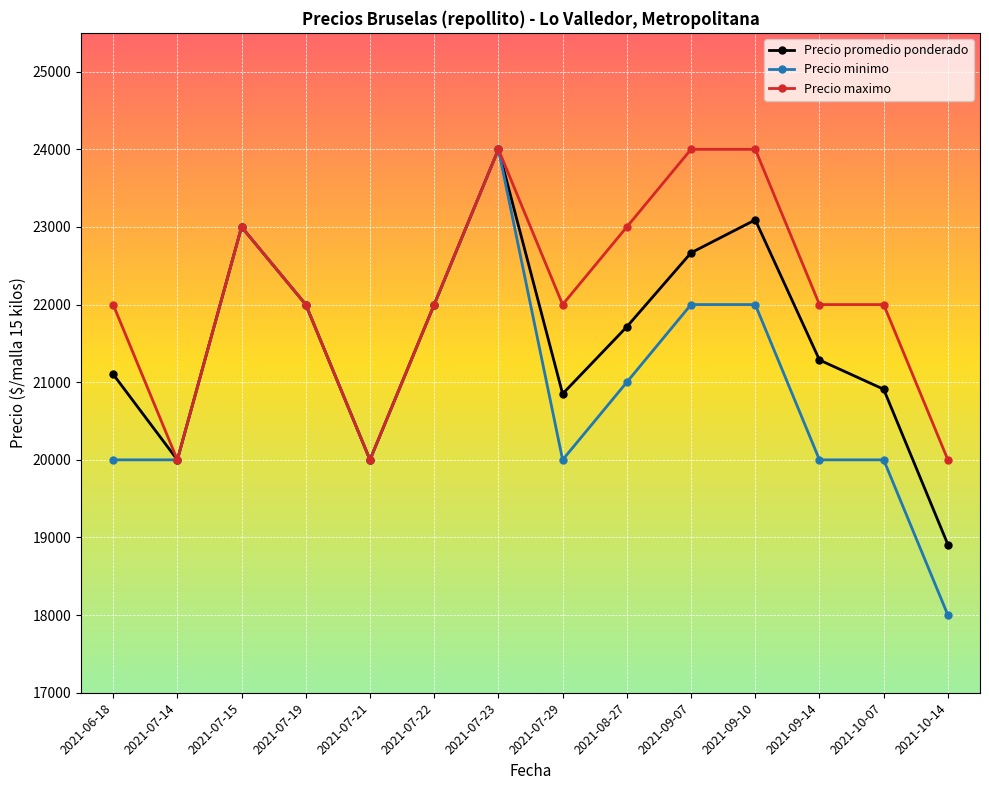

What is the spread (max minus min) of values at 2021-09-10?

2000